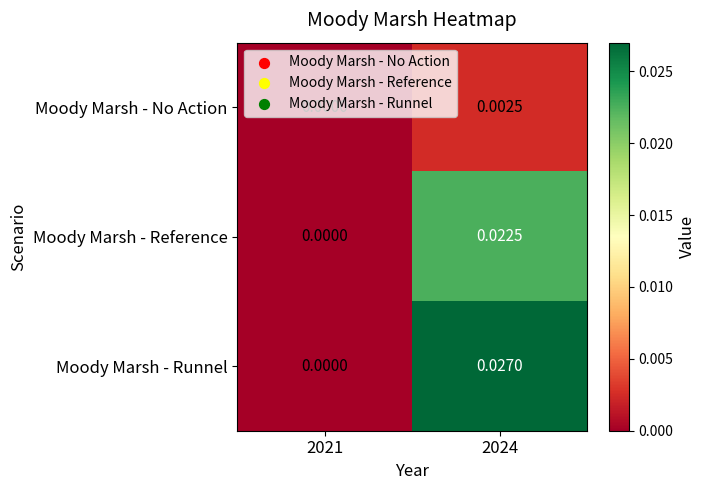

Rank the series at 2024 from lowest to highest value.

Moody Marsh - No Action, Moody Marsh - Reference, Moody Marsh - Runnel